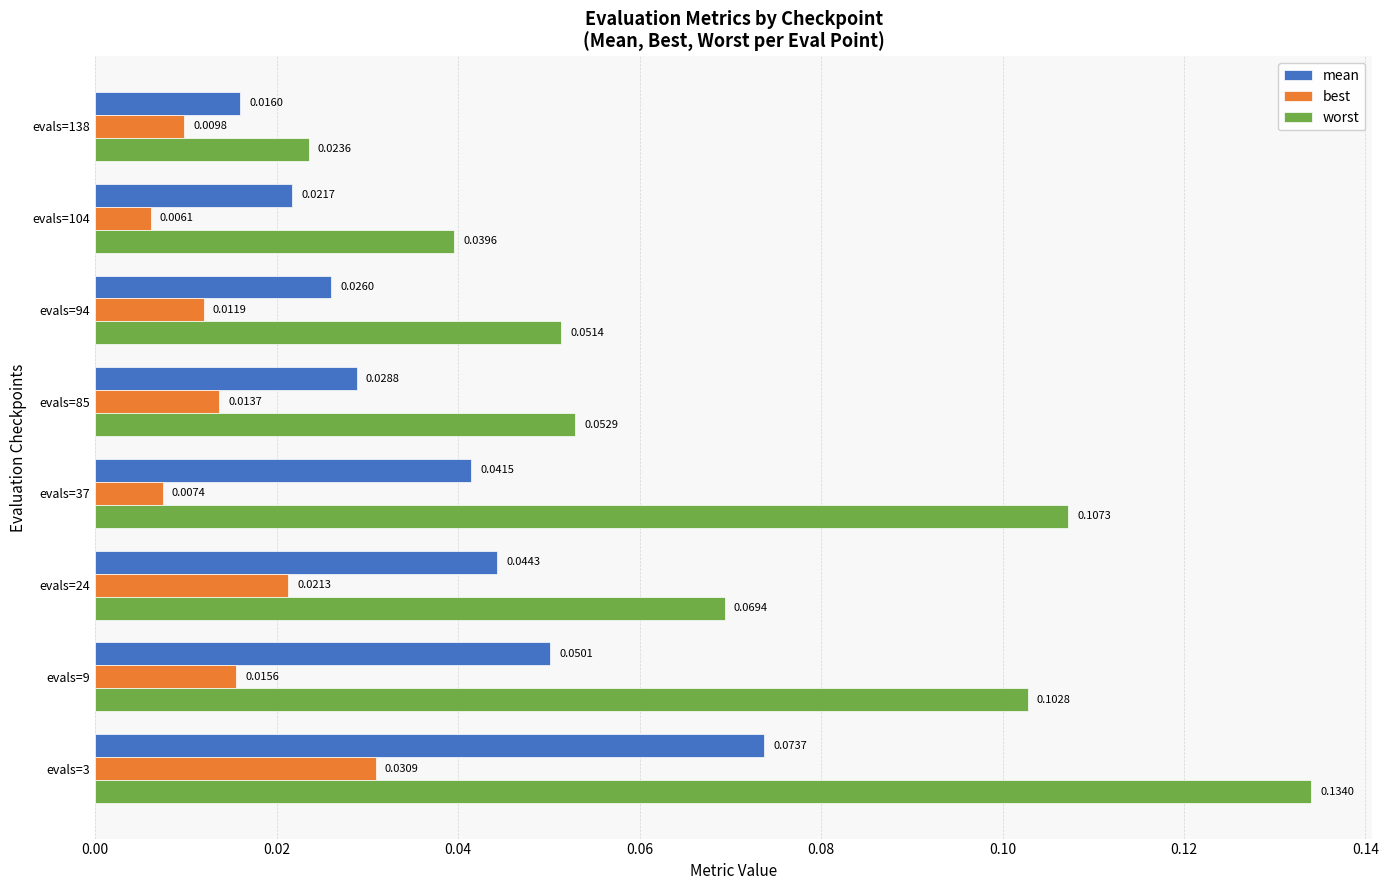

Rank the series at evals=94 from highest to lowest value.

worst, mean, best